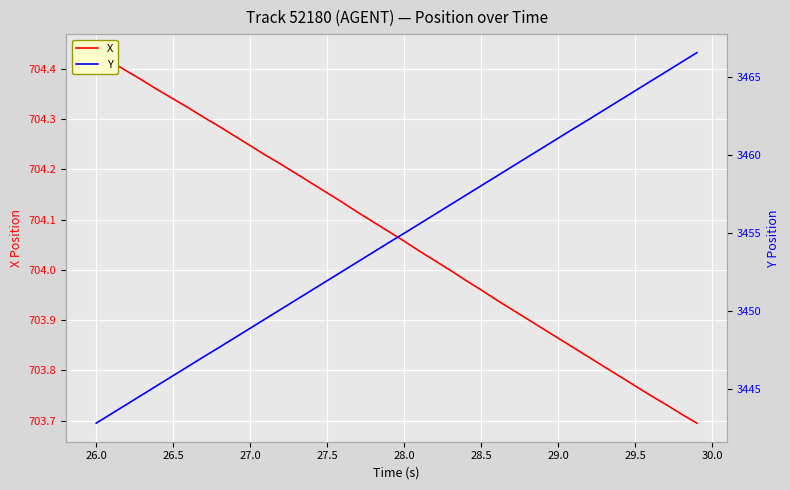

What is the value of the Y point at the 33rd from the left?

3462.3